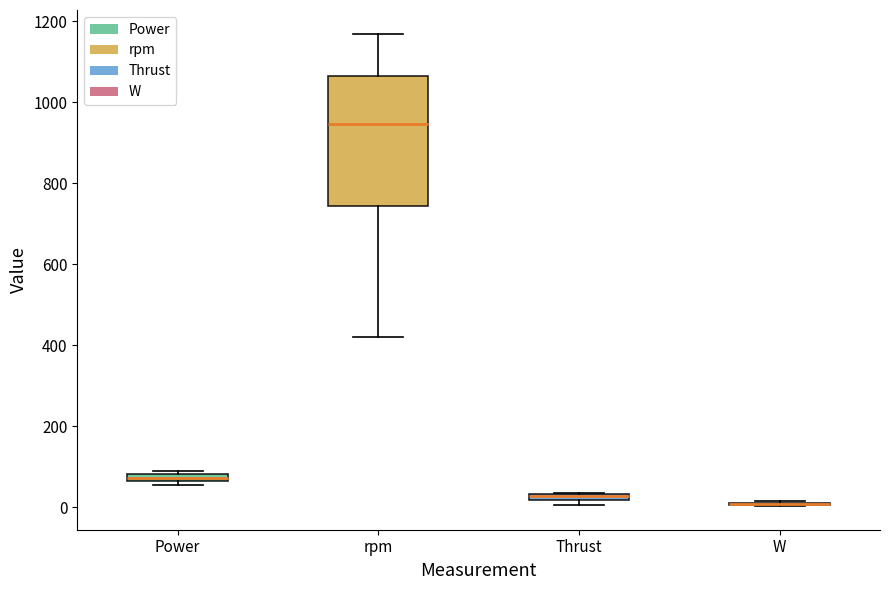

Which box is the tallest, from its lower edge to its upper edge?

rpm